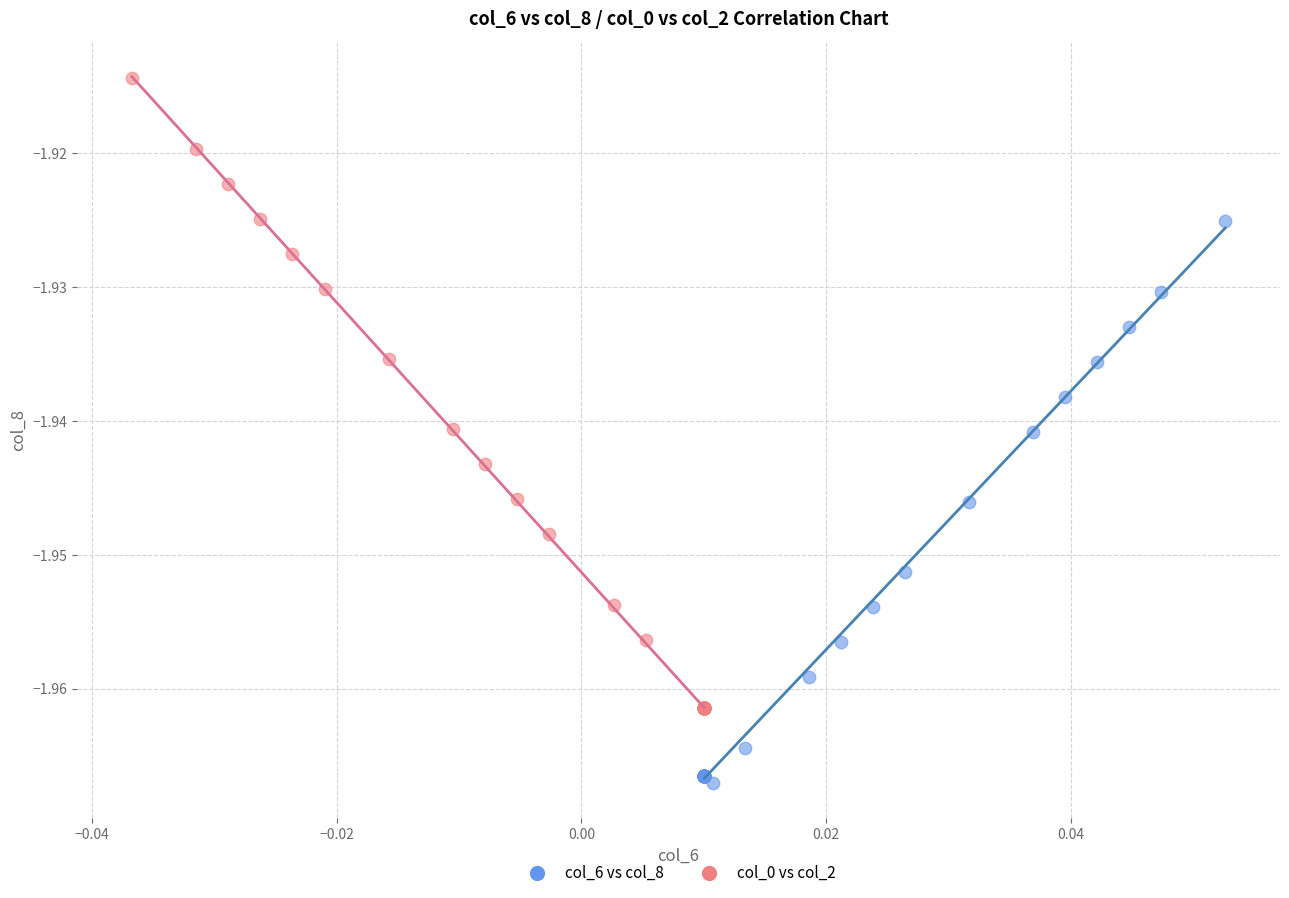

Which series contains the highest Y value?

col_0 vs col_2